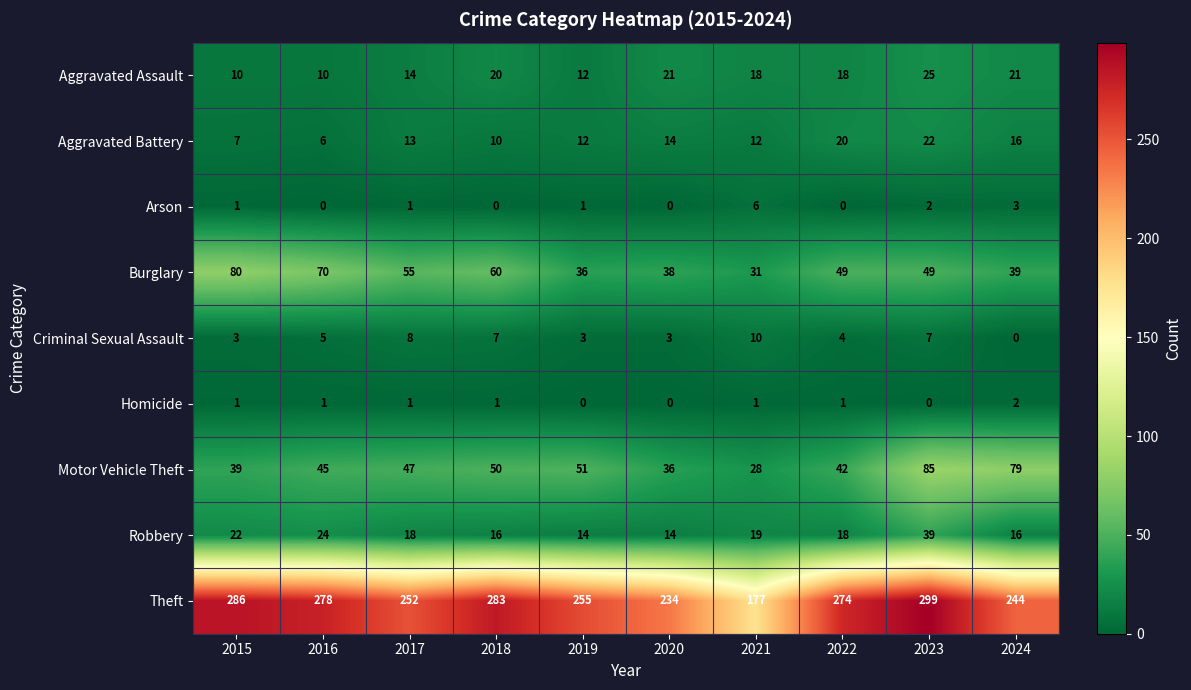

What is the difference between the maximum and minimum values in the Burglary series?

49